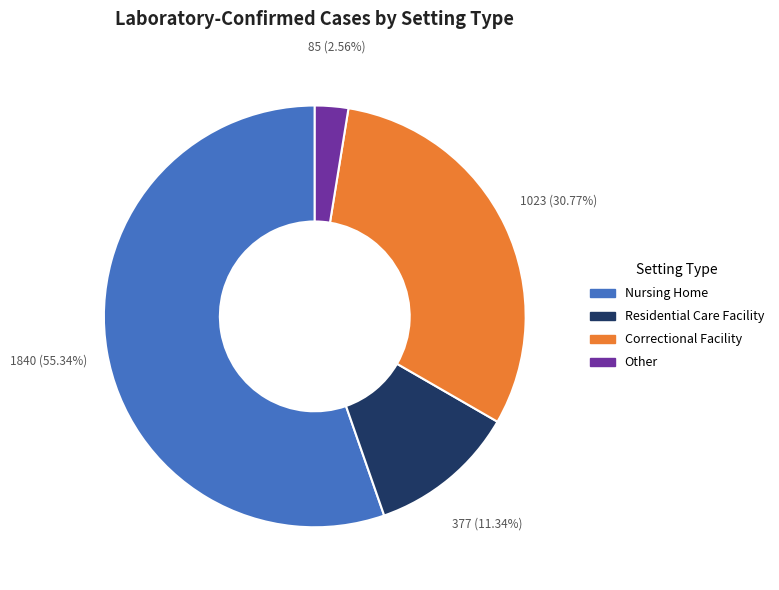

Which category accounts for the majority?

Nursing Home